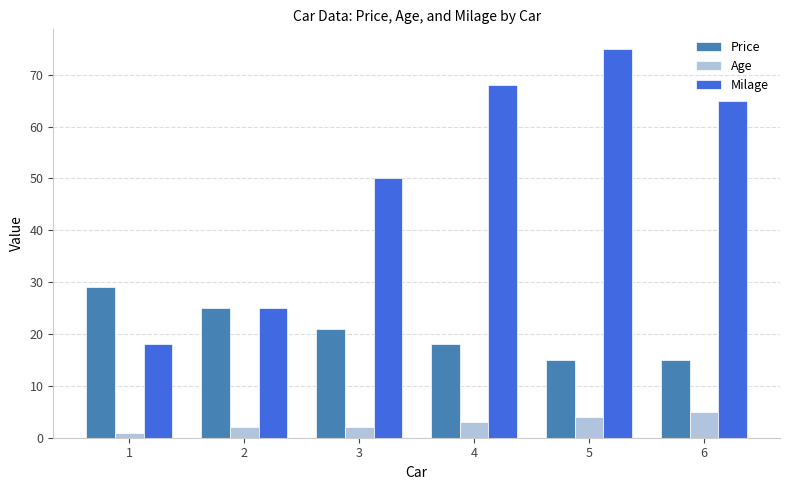

The value of Price at 6 is 15. True or false?

True